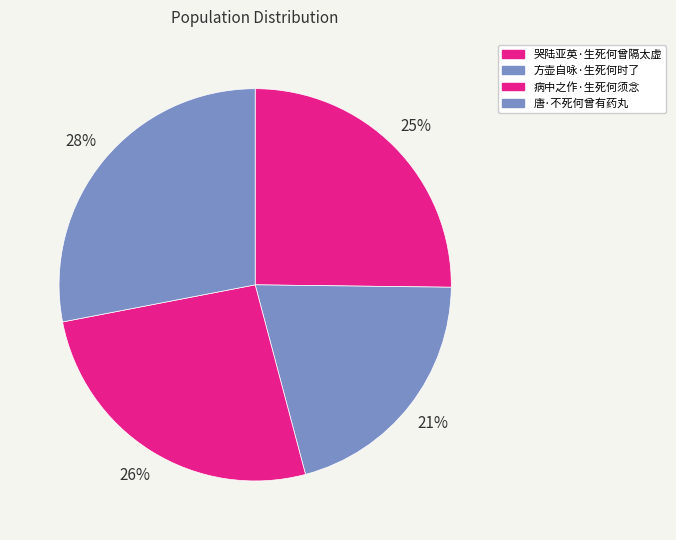

Do 唐·不死何曾有药丸 and 哭陆亚英·生死何曾隔太虚 together represent more than half of the pie?

Yes